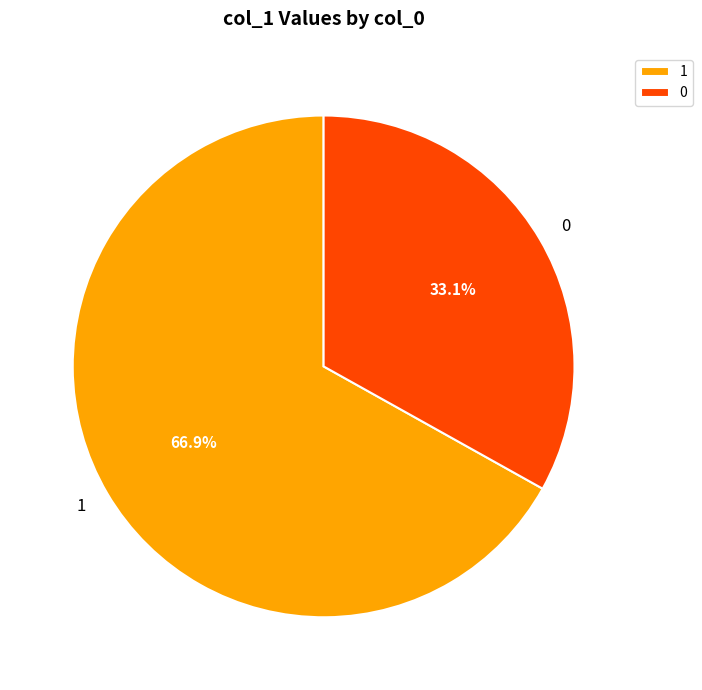

Which category has the biggest portion of the pie?

1